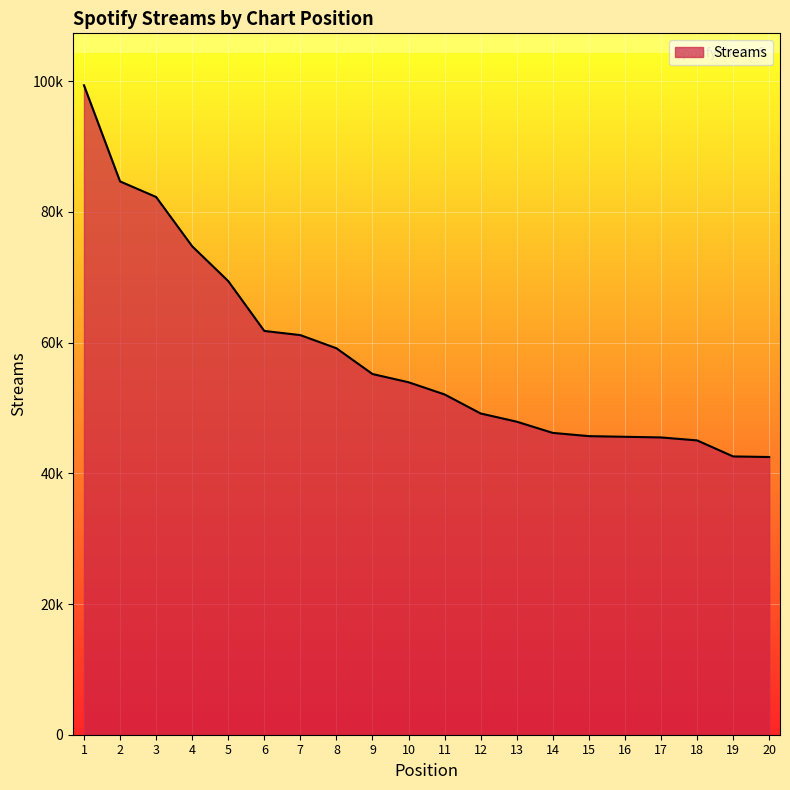

Which category has the highest value across all series?

1